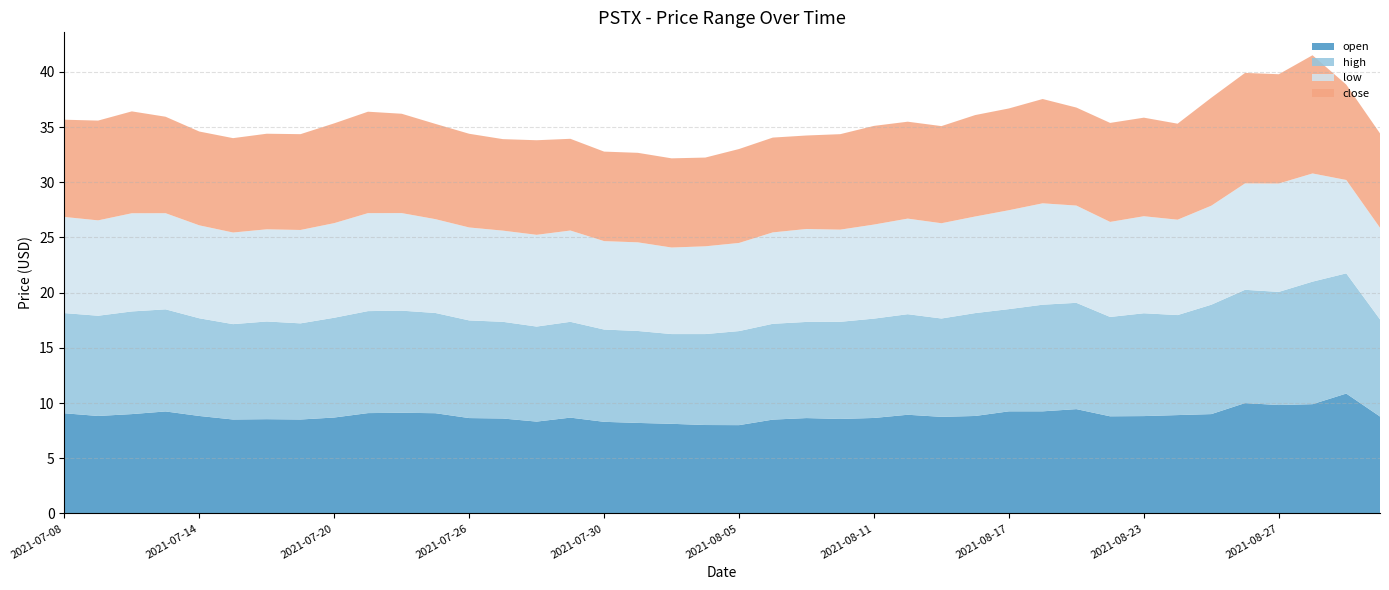

Reading right to left, list all the values displayed in this chart.

open: 2021-09-01=8.8	2021-08-31=10.9	2021-08-30=9.9	2021-08-27=9.8	2021-08-26=10.0	2021-08-25=9.0	2021-08-24=8.9	2021-08-23=8.8	2021-08-20=8.8	2021-08-19=9.4	2021-08-18=9.2	2021-08-17=9.2	2021-08-16=8.8	2021-08-13=8.8	2021-08-12=8.9	2021-08-11=8.7	2021-08-10=8.6	2021-08-09=8.6	2021-08-06=8.5	2021-08-05=8.0	2021-08-04=8.0	2021-08-03=8.1	2021-08-02=8.2	2021-07-30=8.3	2021-07-29=8.7	2021-07-28=8.3	2021-07-27=8.6	2021-07-26=8.6	2021-07-23=9.1	2021-07-22=9.1	2021-07-21=9.1	2021-07-20=8.7	2021-07-19=8.5	2021-07-16=8.5	2021-07-15=8.5	2021-07-14=8.8	2021-07-13=9.2	2021-07-12=9.0	2021-07-09=8.8	2021-07-08=9.1
high: 2021-09-01=8.8	2021-08-31=10.9	2021-08-30=11.1	2021-08-27=10.2	2021-08-26=10.3	2021-08-25=9.9	2021-08-24=9.1	2021-08-23=9.3	2021-08-20=9.0	2021-08-19=9.6	2021-08-18=9.7	2021-08-17=9.3	2021-08-16=9.3	2021-08-13=8.9	2021-08-12=9.1	2021-08-11=9.0	2021-08-10=8.8	2021-08-09=8.7	2021-08-06=8.7	2021-08-05=8.5	2021-08-04=8.2	2021-08-03=8.1	2021-08-02=8.3	2021-07-30=8.4	2021-07-29=8.7	2021-07-28=8.6	2021-07-27=8.8	2021-07-26=8.8	2021-07-23=9.1	2021-07-22=9.2	2021-07-21=9.2	2021-07-20=9.0	2021-07-19=8.7	2021-07-16=8.8	2021-07-15=8.6	2021-07-14=8.8	2021-07-13=9.2	2021-07-12=9.3	2021-07-09=9.1	2021-07-08=9.1
low: 2021-09-01=8.3	2021-08-31=8.5	2021-08-30=9.8	2021-08-27=9.8	2021-08-26=9.6	2021-08-25=9.0	2021-08-24=8.6	2021-08-23=8.8	2021-08-20=8.6	2021-08-19=8.8	2021-08-18=9.2	2021-08-17=9.0	2021-08-16=8.8	2021-08-13=8.6	2021-08-12=8.7	2021-08-11=8.5	2021-08-10=8.4	2021-08-09=8.4	2021-08-06=8.3	2021-08-05=8.0	2021-08-04=8.0	2021-08-03=7.8	2021-08-02=8.0	2021-07-30=8.0	2021-07-29=8.3	2021-07-28=8.3	2021-07-27=8.3	2021-07-26=8.4	2021-07-23=8.5	2021-07-22=8.8	2021-07-21=8.9	2021-07-20=8.6	2021-07-19=8.5	2021-07-16=8.3	2021-07-15=8.3	2021-07-14=8.4	2021-07-13=8.7	2021-07-12=8.9	2021-07-09=8.6	2021-07-08=8.7
close: 2021-09-01=8.6	2021-08-31=8.6	2021-08-30=10.7	2021-08-27=9.9	2021-08-26=10.0	2021-08-25=9.8	2021-08-24=8.7	2021-08-23=8.9	2021-08-20=9.0	2021-08-19=8.9	2021-08-18=9.4	2021-08-17=9.2	2021-08-16=9.2	2021-08-13=8.8	2021-08-12=8.8	2021-08-11=8.9	2021-08-10=8.7	2021-08-09=8.5	2021-08-06=8.6	2021-08-05=8.5	2021-08-04=8.0	2021-08-03=8.1	2021-08-02=8.1	2021-07-30=8.1	2021-07-29=8.3	2021-07-28=8.6	2021-07-27=8.3	2021-07-26=8.5	2021-07-23=8.6	2021-07-22=9.0	2021-07-21=9.2	2021-07-20=9.0	2021-07-19=8.7	2021-07-16=8.7	2021-07-15=8.6	2021-07-14=8.5	2021-07-13=8.7	2021-07-12=9.2	2021-07-09=9.0	2021-07-08=8.8